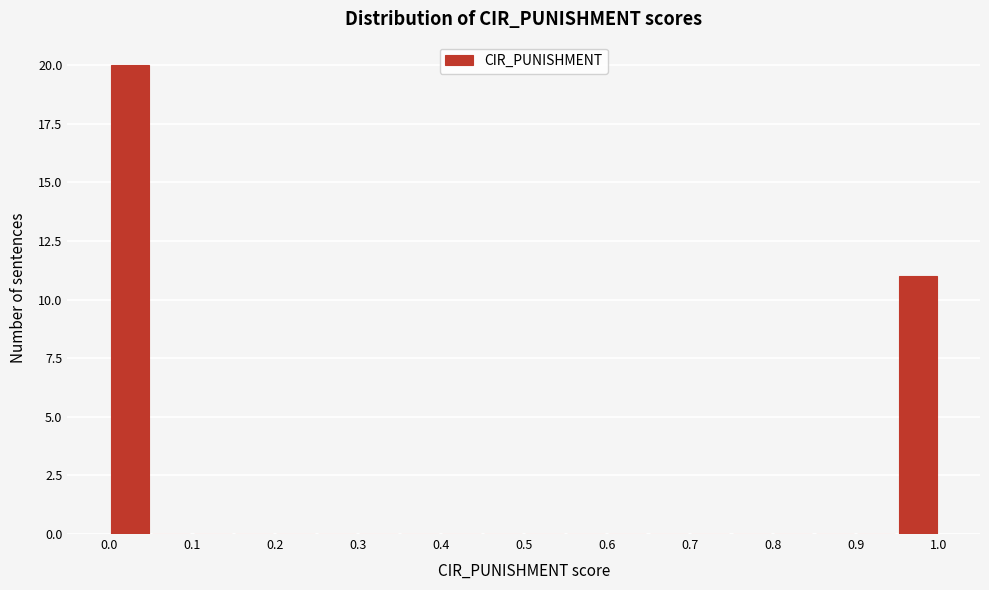

Reading left to right, list every bar in this chart as the range it spans on the x-axis followed by its height. Neither the bar edges nor the heights are printed on the chart, so give them approximately, as read against the axes.

0.00 to 0.05: 20
0.05 to 0.10: 0
0.10 to 0.15: 0
0.15 to 0.20: 0
0.20 to 0.25: 0
0.25 to 0.30: 0
0.30 to 0.35: 0
0.35 to 0.40: 0
0.40 to 0.45: 0
0.45 to 0.50: 0
0.50 to 0.55: 0
0.55 to 0.60: 0
0.60 to 0.65: 0
0.65 to 0.70: 0
0.70 to 0.75: 0
0.75 to 0.80: 0
0.80 to 0.85: 0
0.85 to 0.90: 0
0.90 to 0.95: 0
0.95 to 1.00: 11